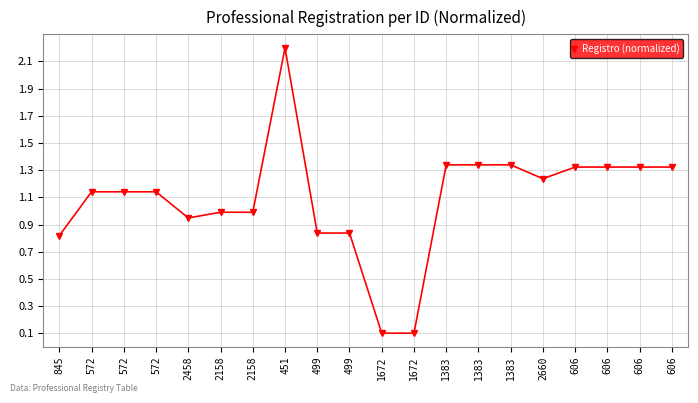

How many values are below 1?

8